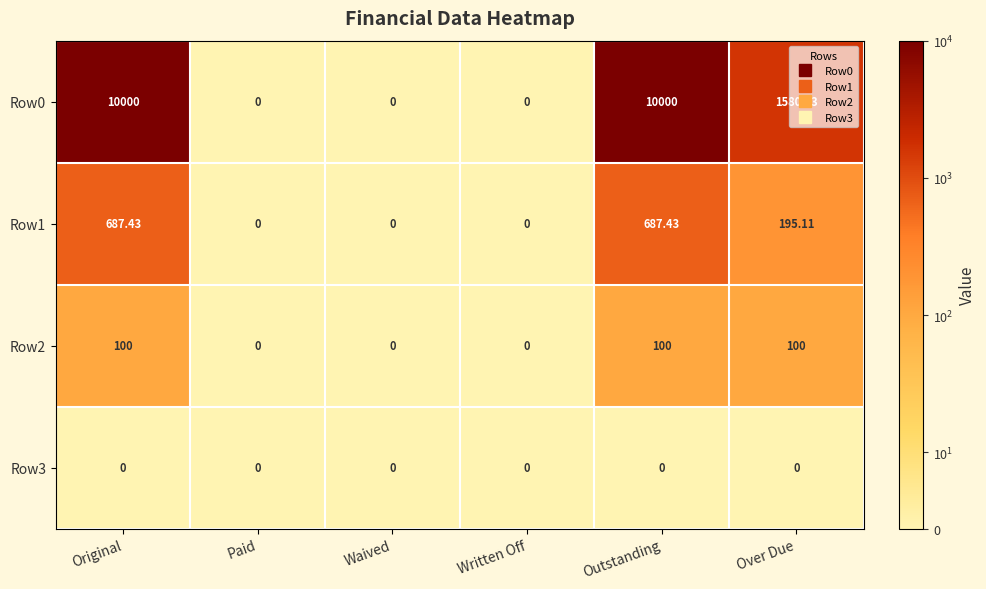

Is the value of Row0 at Over Due greater than the value of Row1 at Paid?

Yes